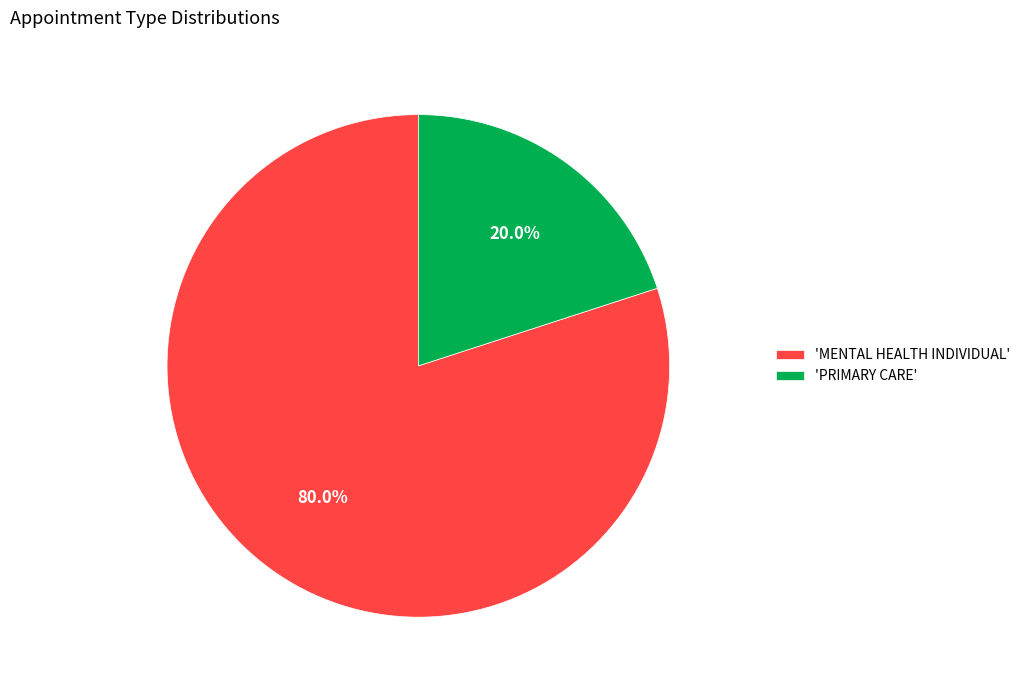

What is the majority slice?

'MENTAL HEALTH INDIVIDUAL'